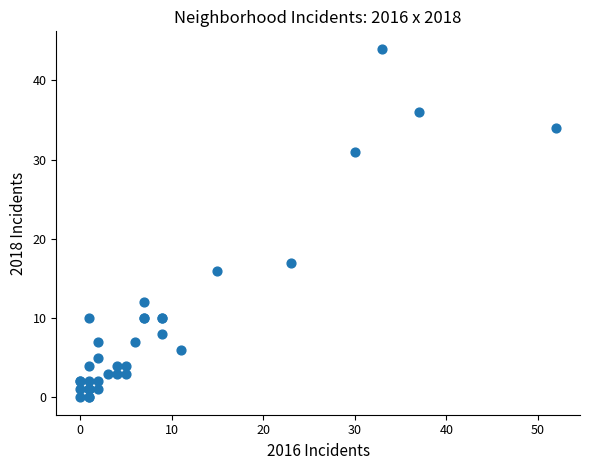

What Y value in the scatter plot is closest to 22?

17